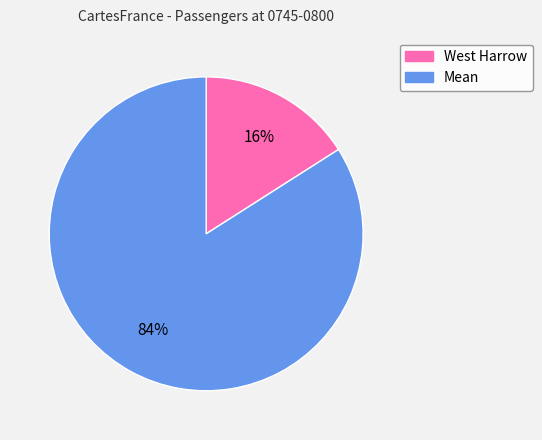

Is there a majority slice in this chart?

Yes